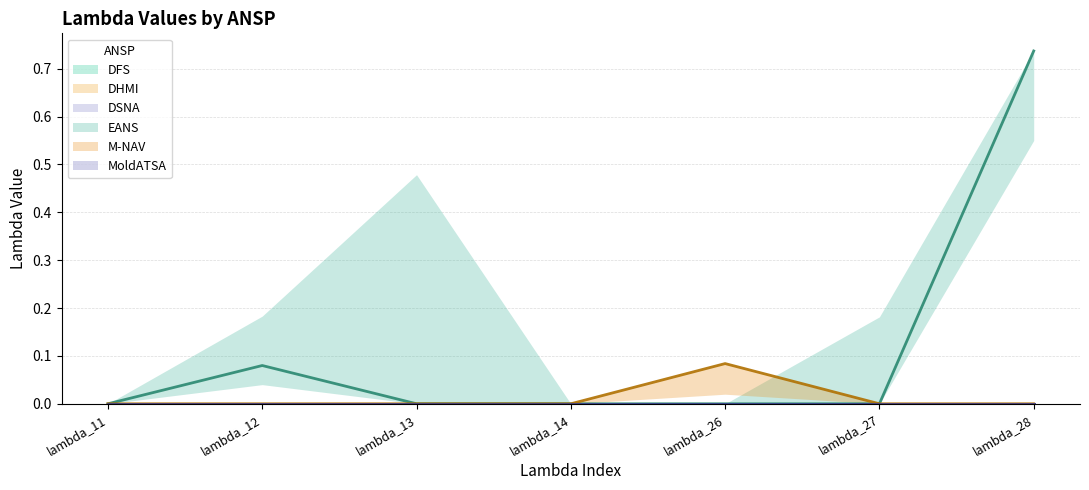

At which category is the sum across all series the highest?

lambda_28